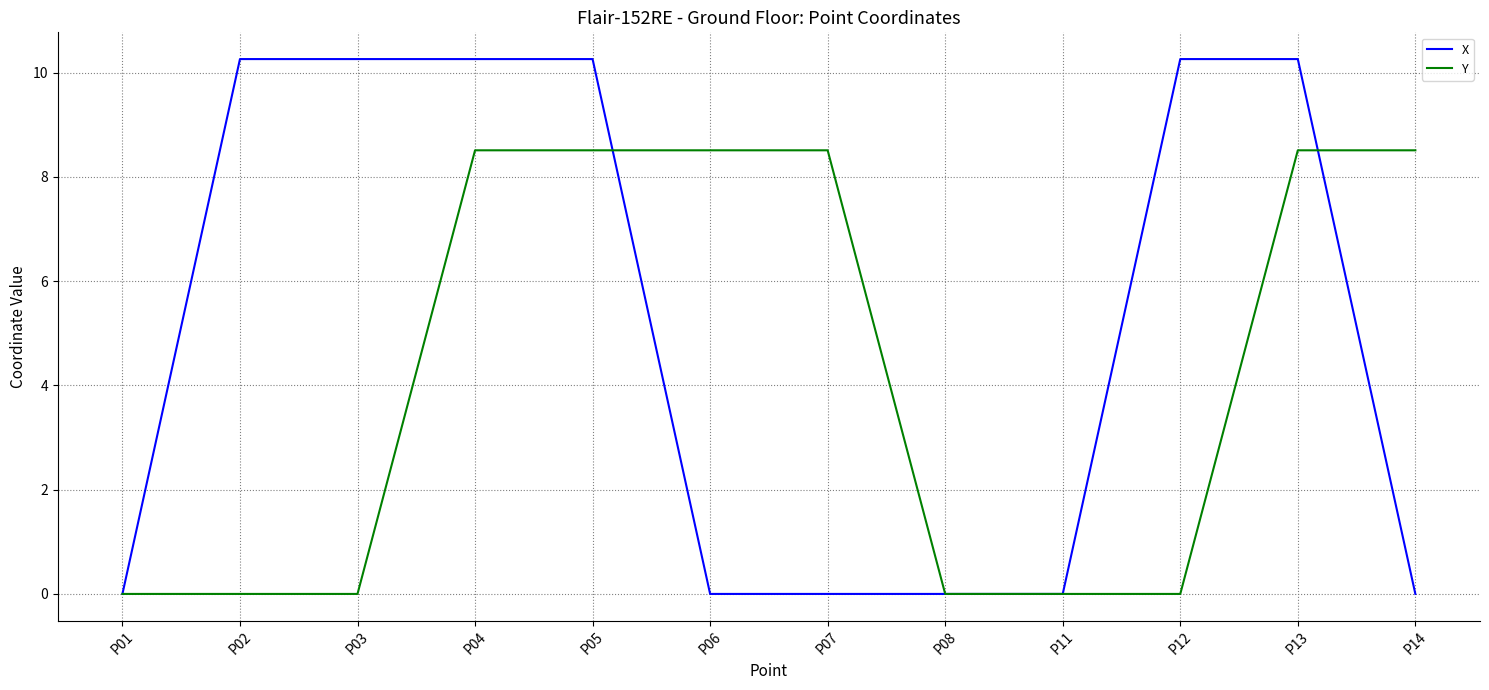

Which series has the largest total across all categories?

X